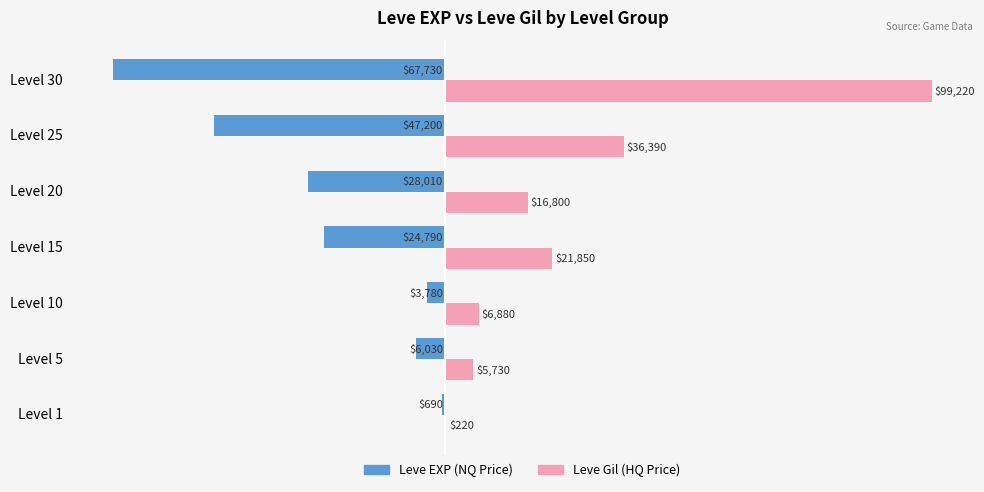

Which category has the highest value in the Leve Gil (HQ Price) series?

Level 30